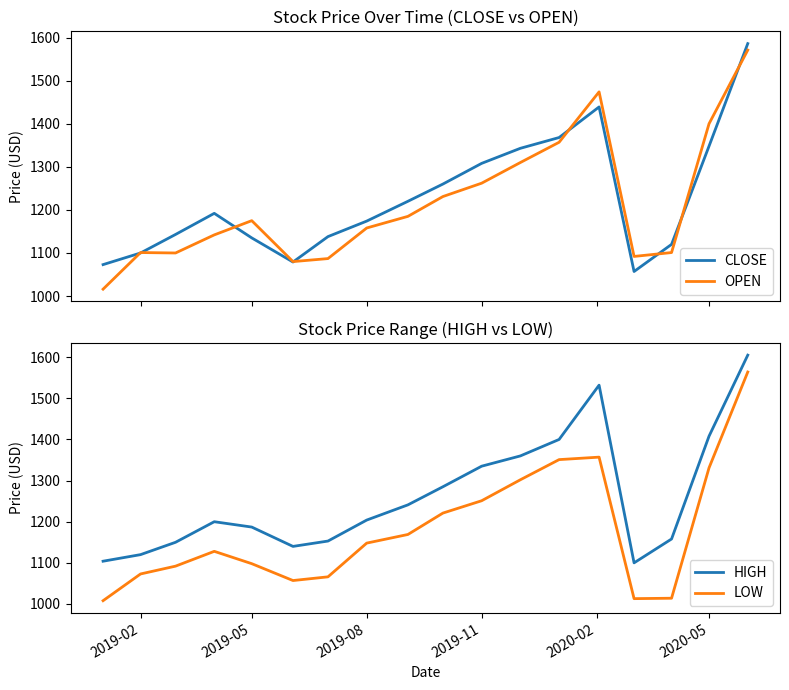

True or false: LOW and HIGH cross at least once.

False